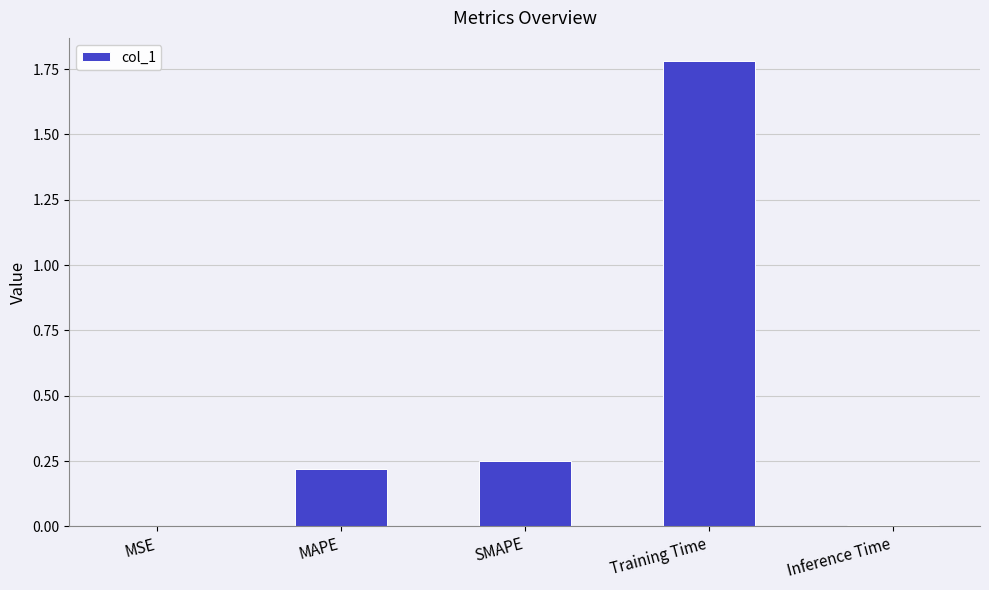

The chart shows a value of 0.0 at Inference Time. True or false?

True